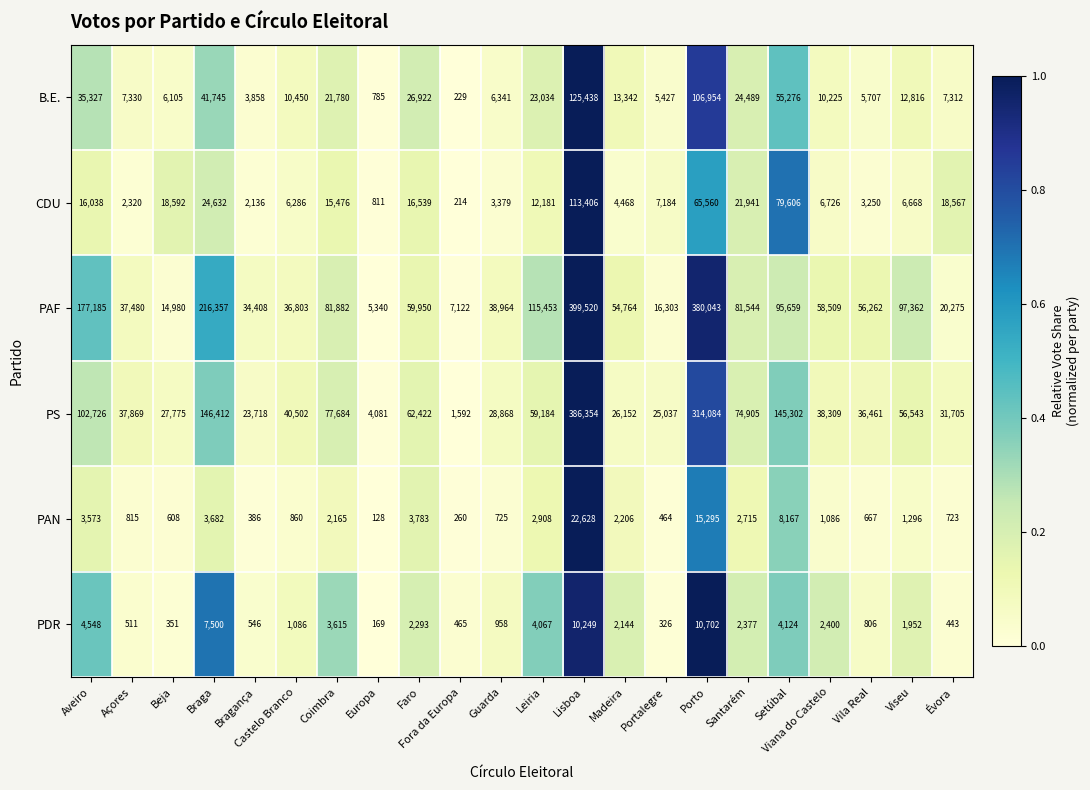

What is the sum of the CDU values at Madeira and Bragança?

6604